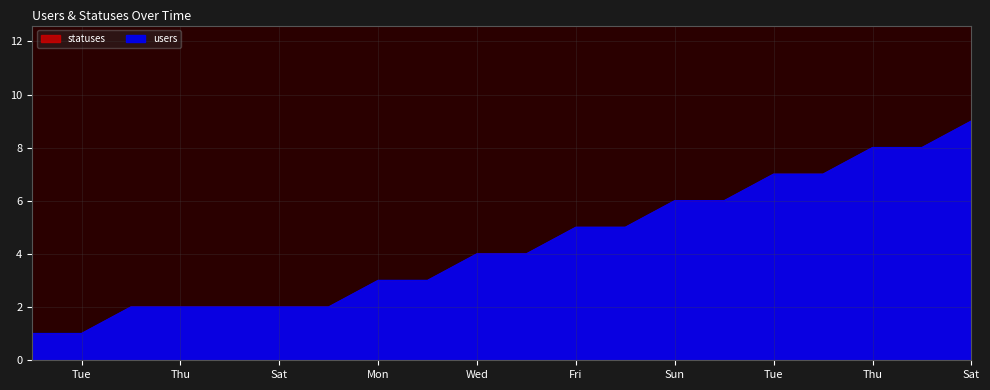

At which category is the sum across all series the highest?

Sat